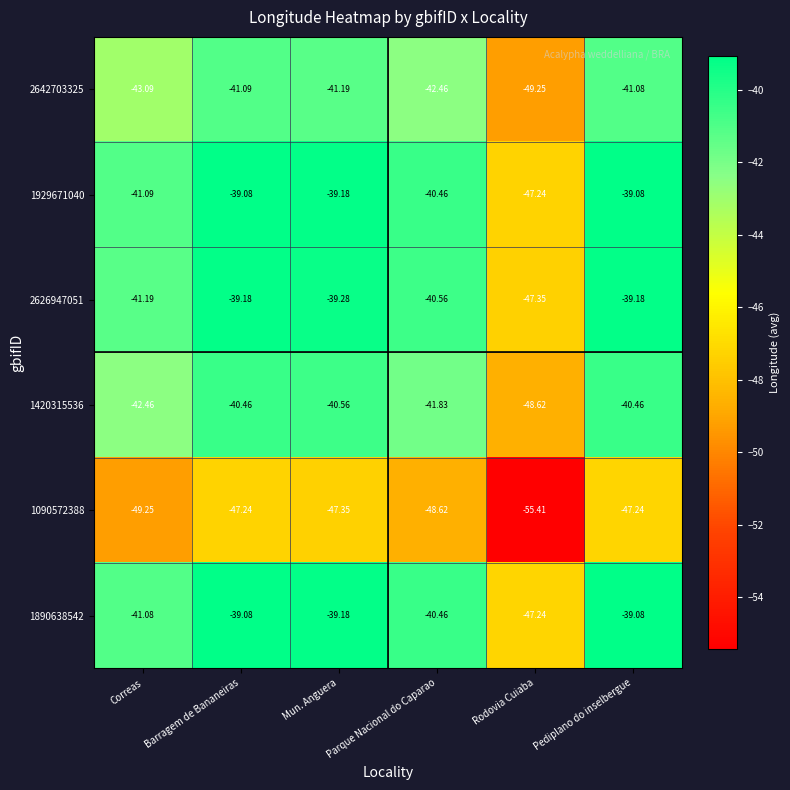

Is the value of 1420315536 at Correas greater than the value of 1929671040 at Rodovia Cuiaba?

Yes